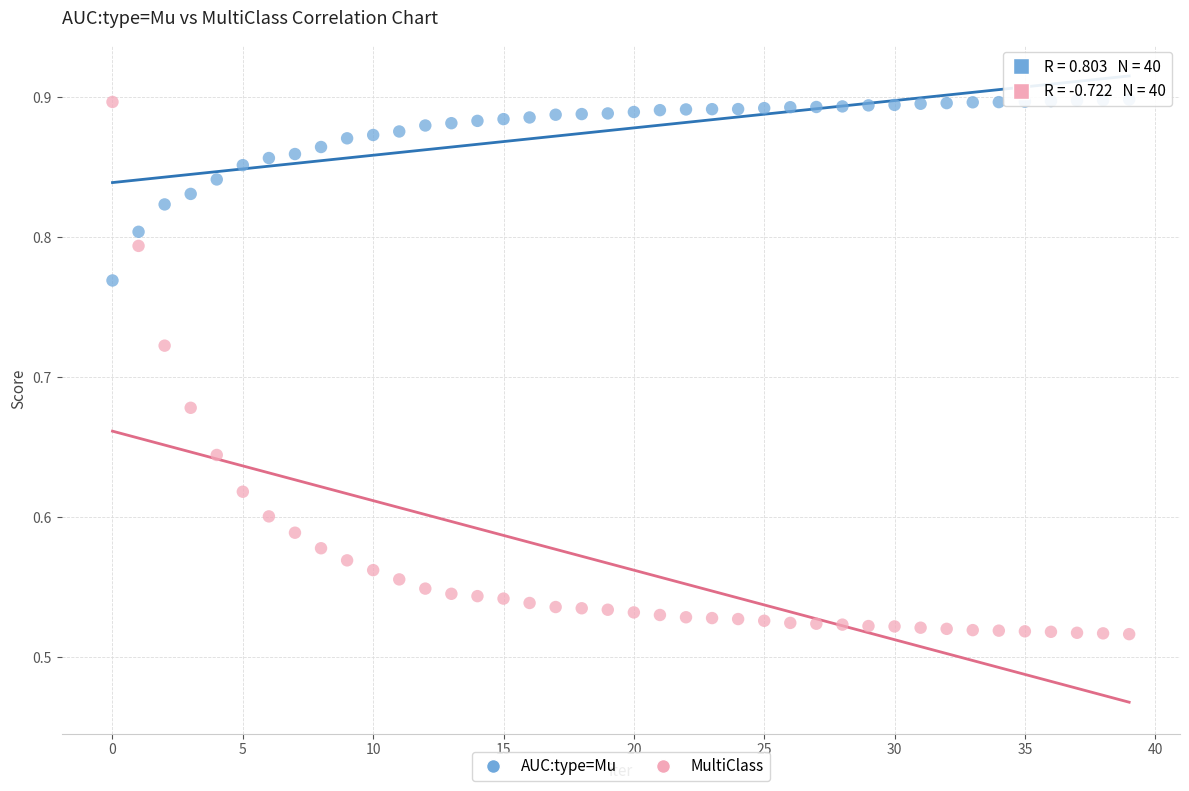

Which series contains the lowest Y value?

MultiClass